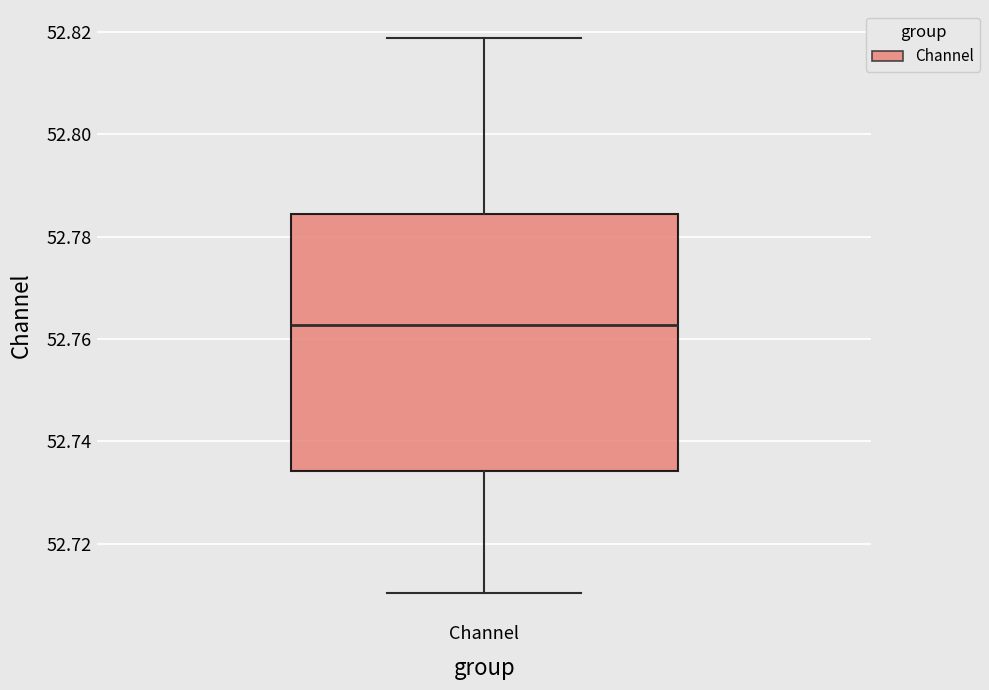

Read this box plot against the y-axis: the position of the median line, the range covered by the box, and the ends of both whiskers. The values are not printed on the chart, so give them approximately, as read against the axis.

median 52.762, box 52.734 to 52.784, whiskers 52.710 to 52.818